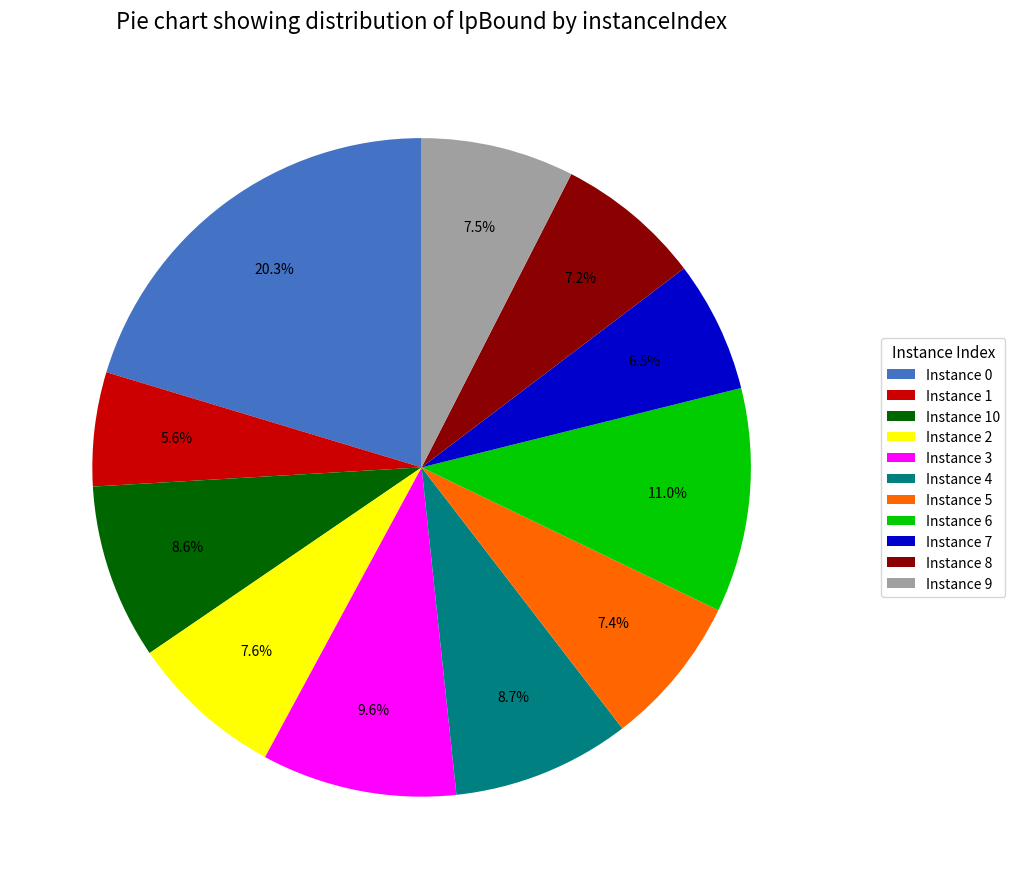

Which slice is the largest?

Instance 0